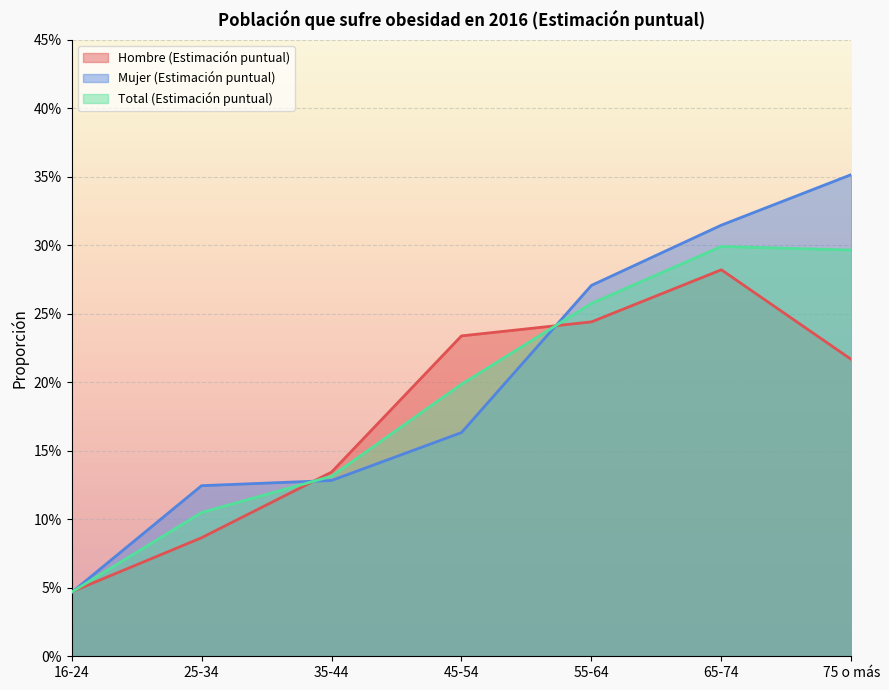

How many distinct data groups are displayed?

3